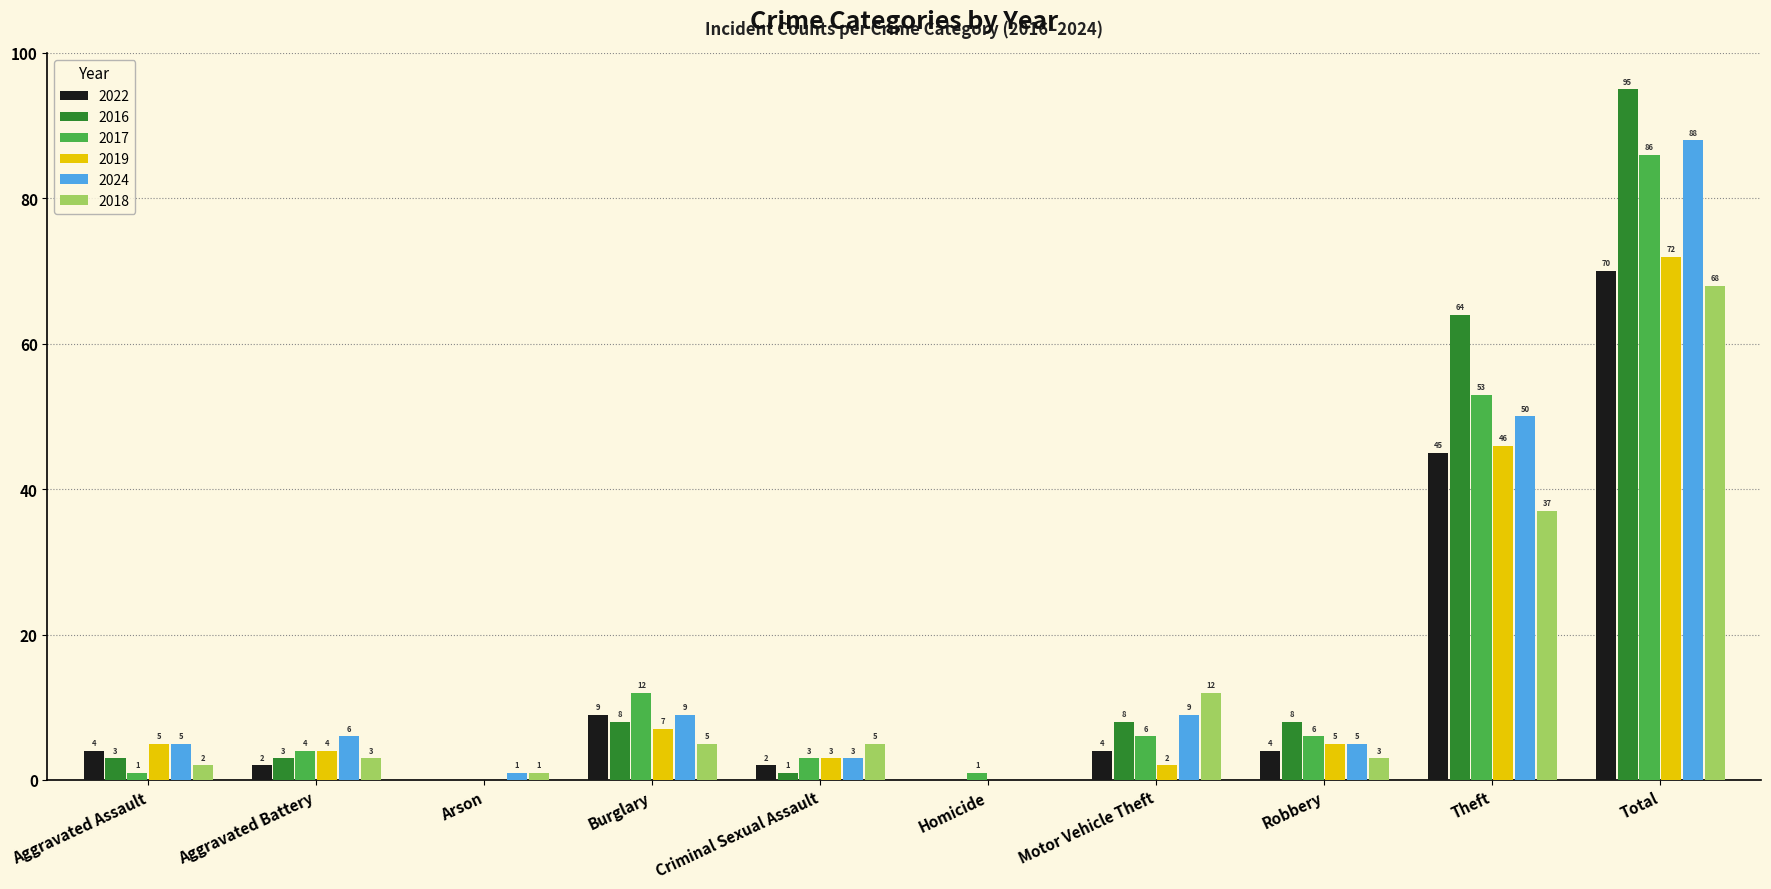

True or false: 2017 has a value of 43 at Arson.

False